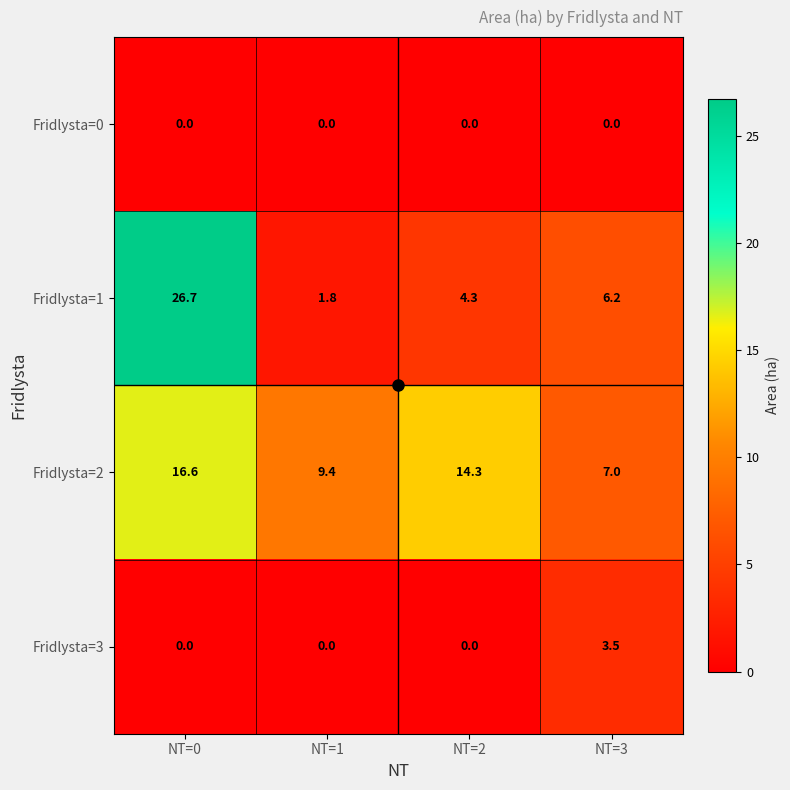

How many Fridlysta=3 values are between 0 and 3?

3